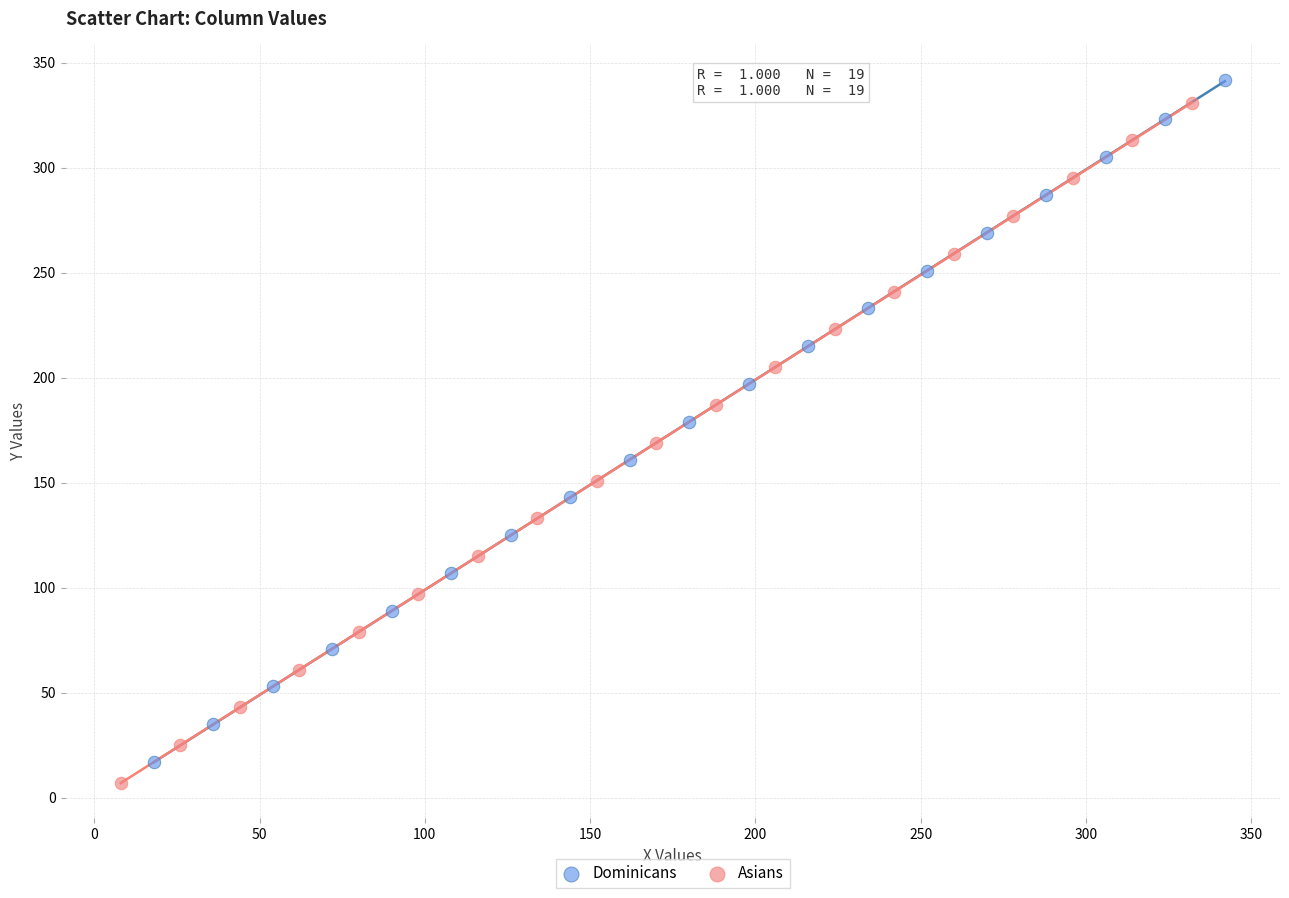

Which series reaches the minimum Y coordinate?

Asians